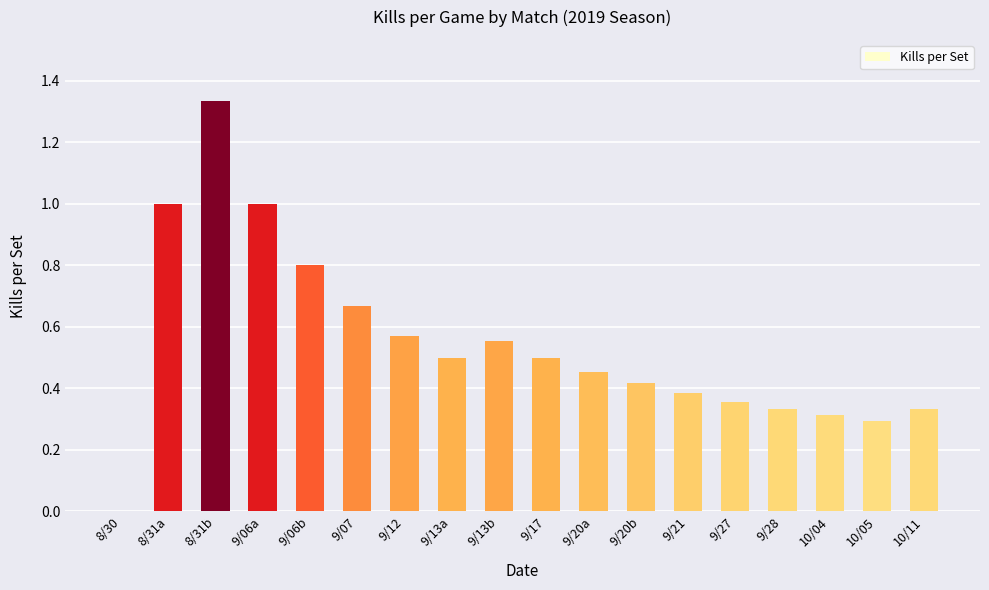

Between 8/30 and 9/20b, which is larger?

9/20b